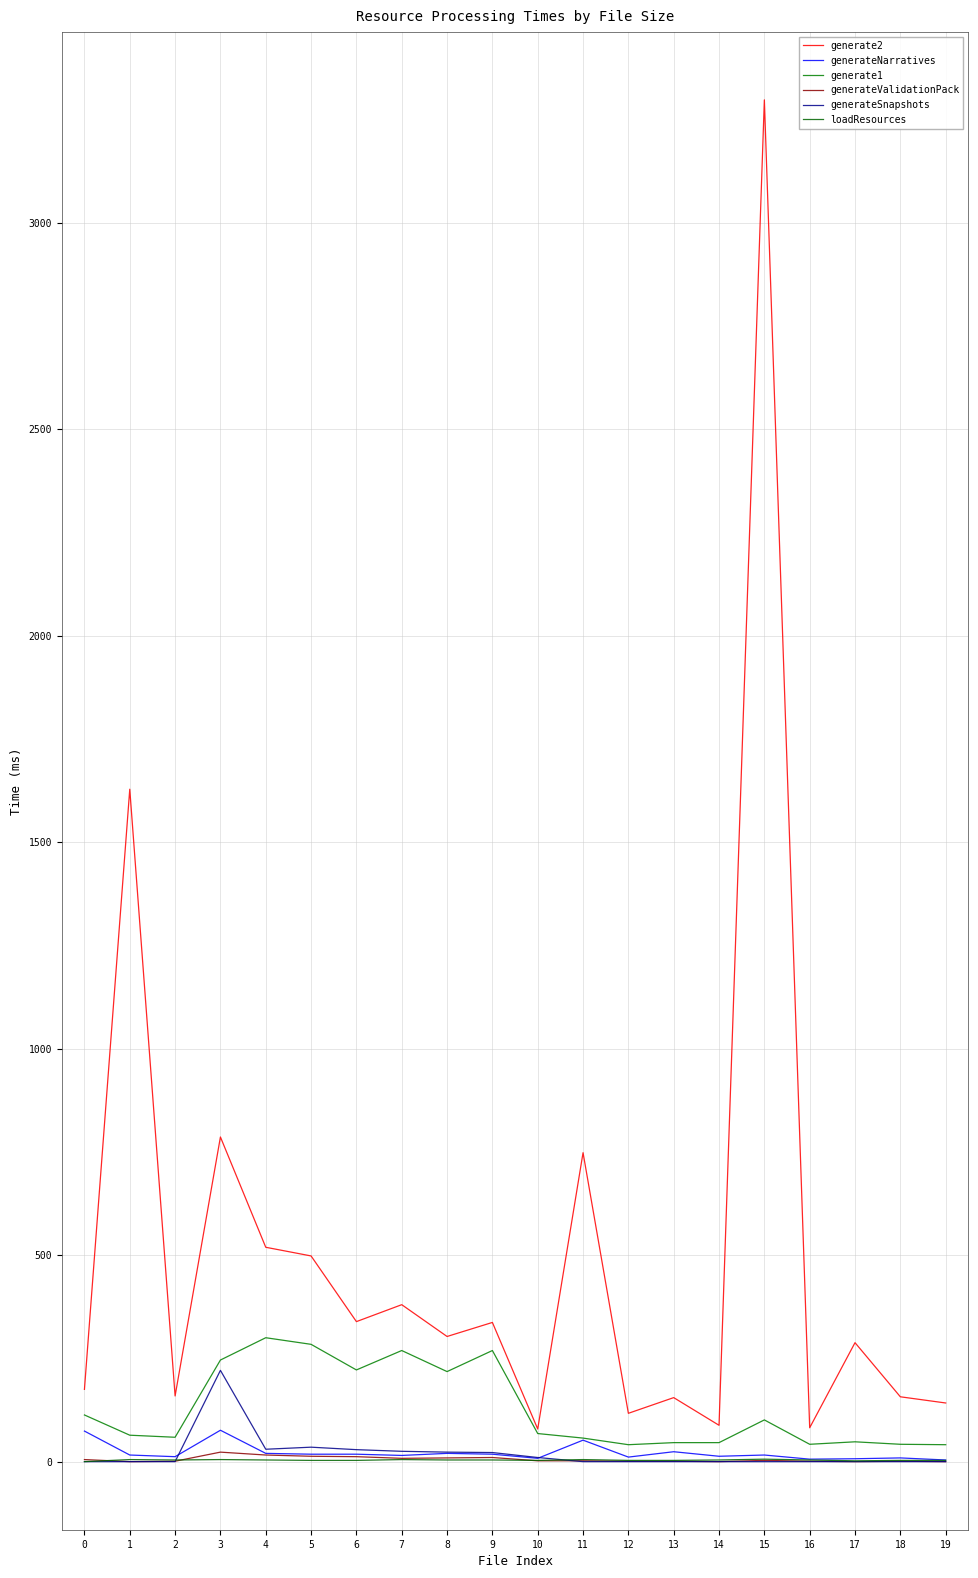

Which series has the widest spread of values?

generate2